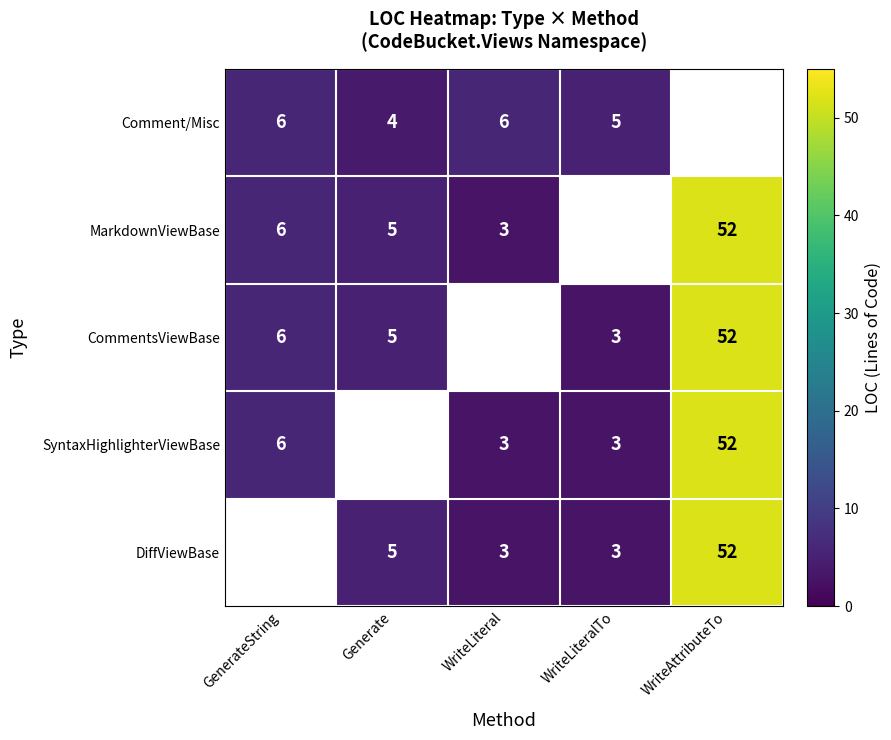

The value of Comment/Misc at WriteLiteralTo is 3. True or false?

False